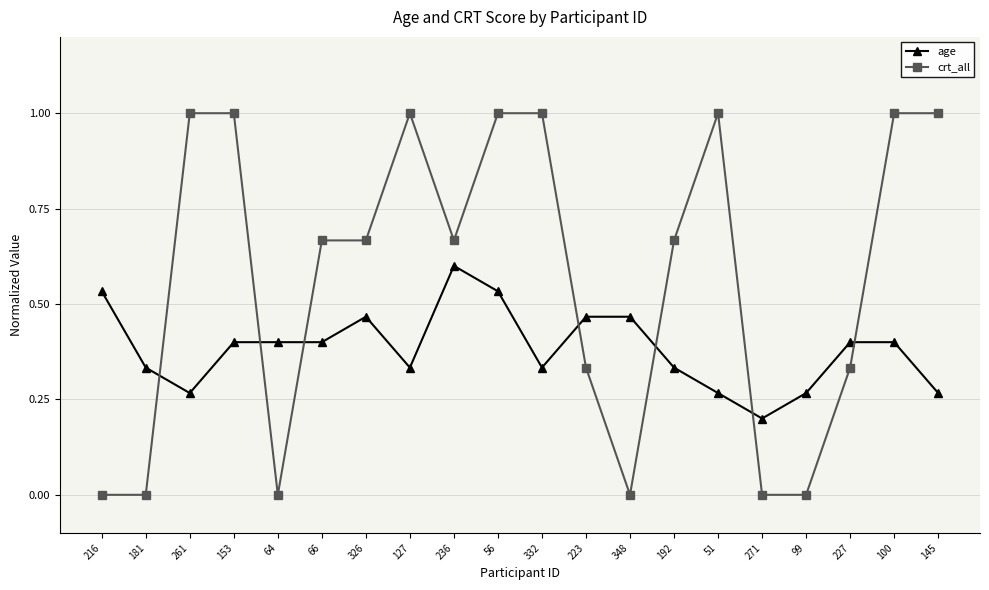

How many distinct data groups are displayed?

2